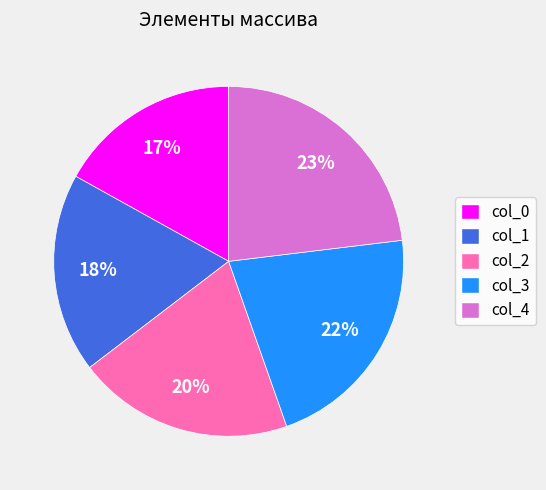

Count the number of slices in the pie.

5